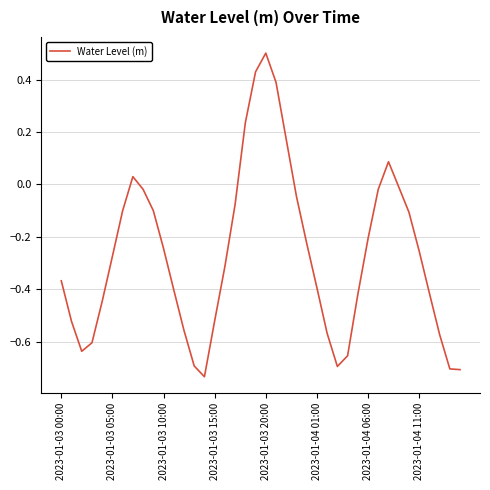

What is the greatest value displayed?

0.5